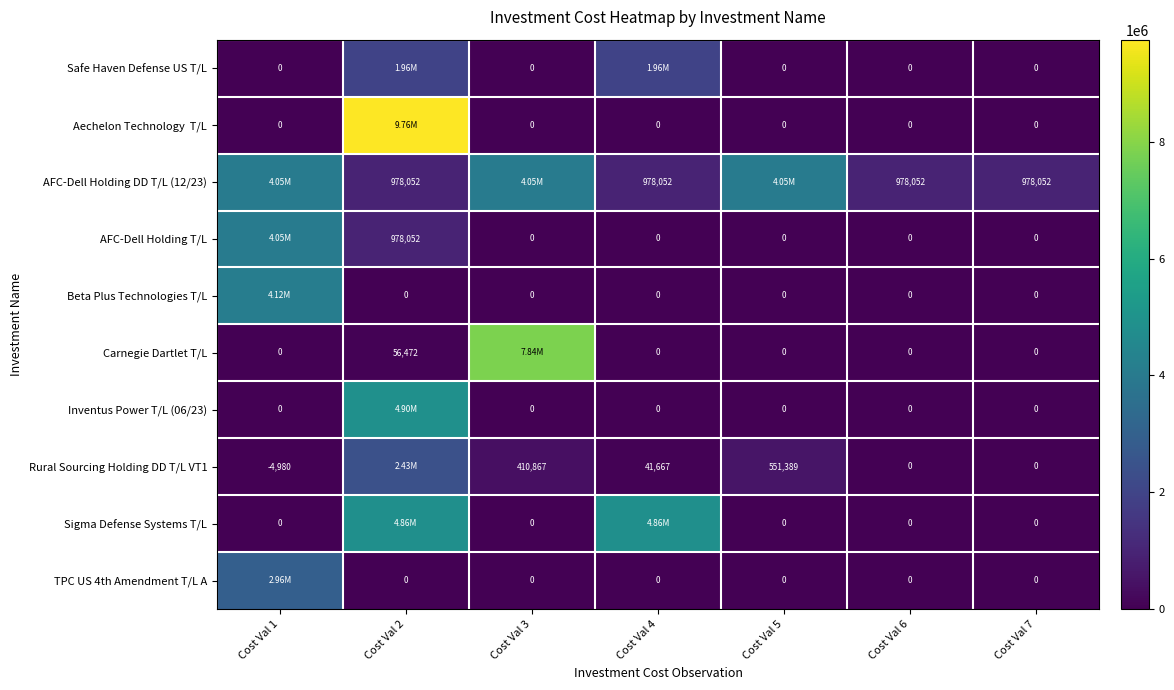

What is the difference between the Rural Sourcing Holding DD T/L VT1 values at Cost Val 3 and Cost Val 4?

369200.5